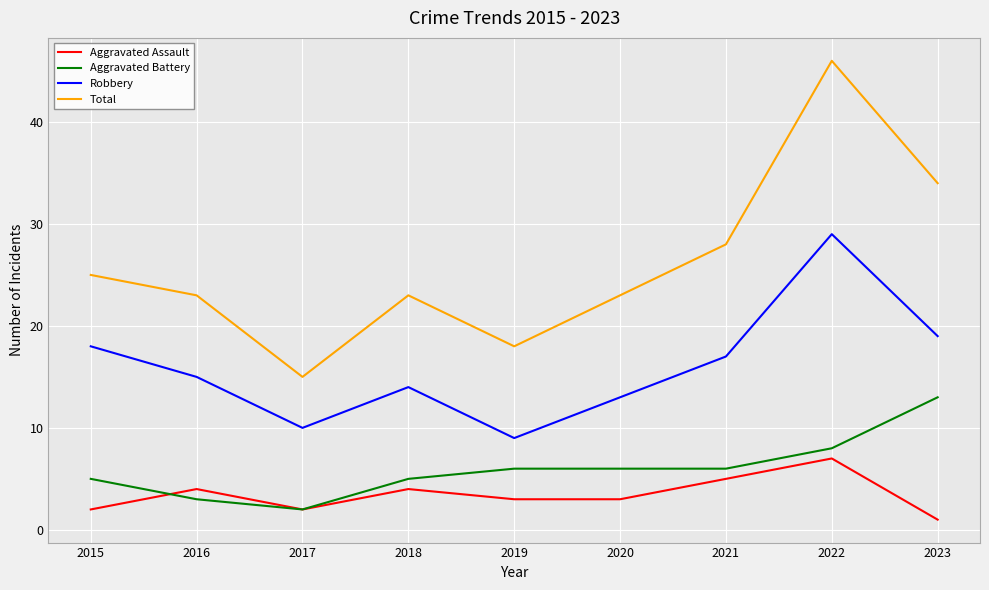

At which label does Aggravated Assault first exceed 3?

2016